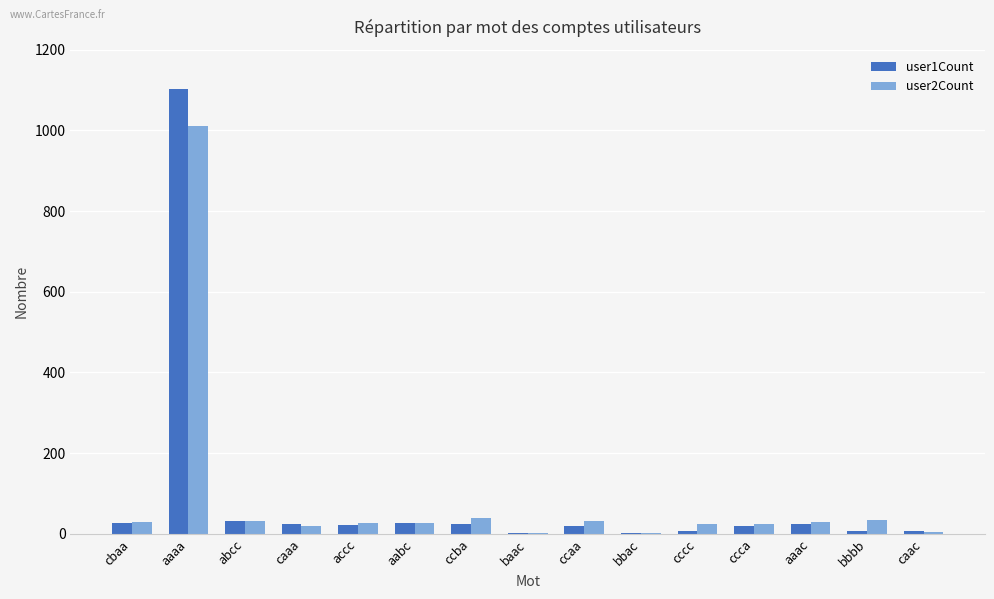

Which category has the highest value in the user1Count series?

aaaa